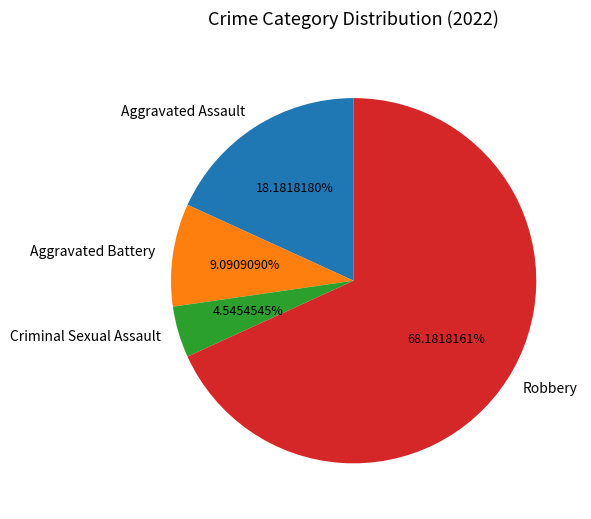

Which has a higher value, Criminal Sexual Assault or Aggravated Assault?

Aggravated Assault